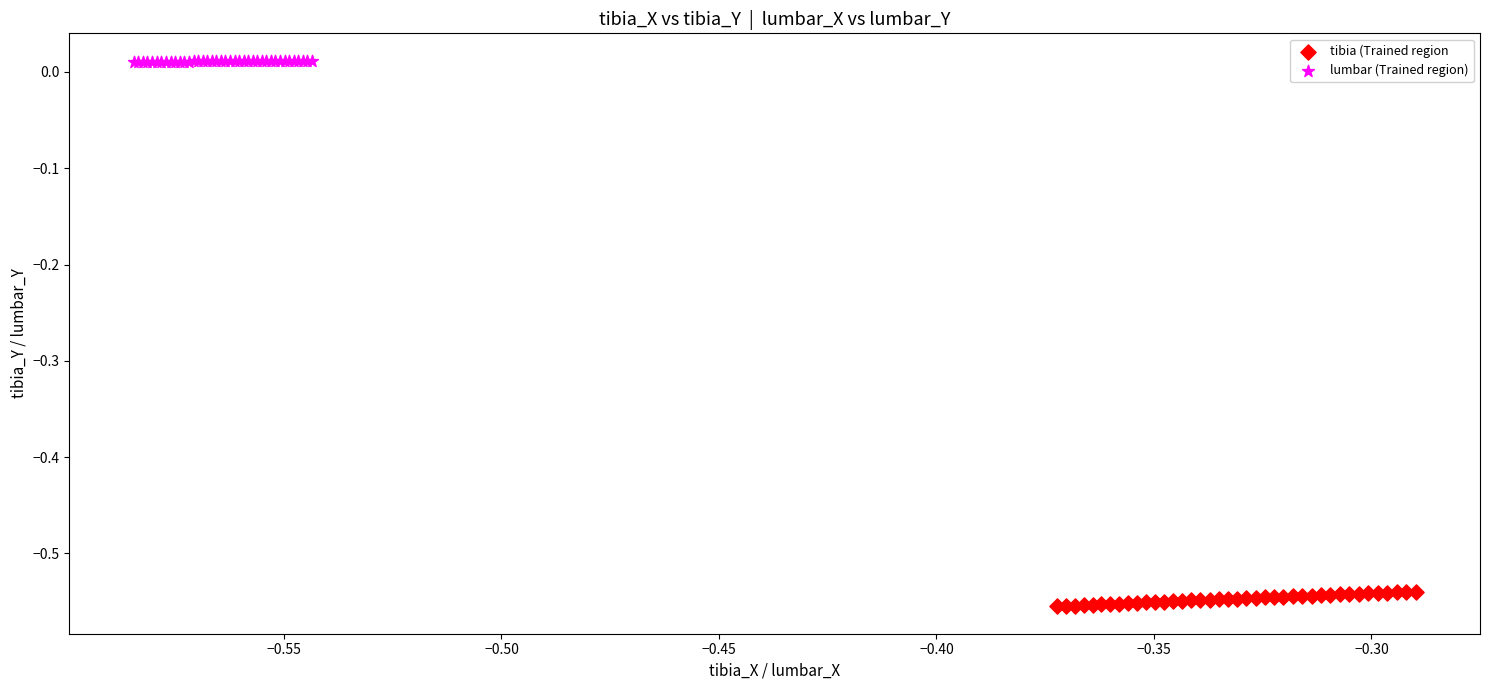

Which series contains the highest Y value?

lumbar (Trained region)